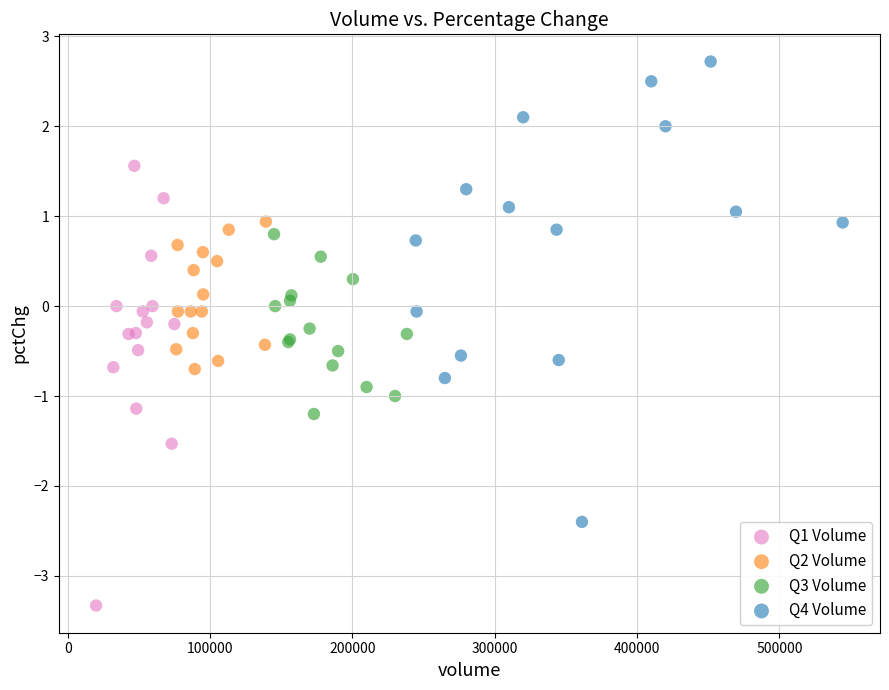

Which series reaches the minimum Y coordinate?

Q1 Volume